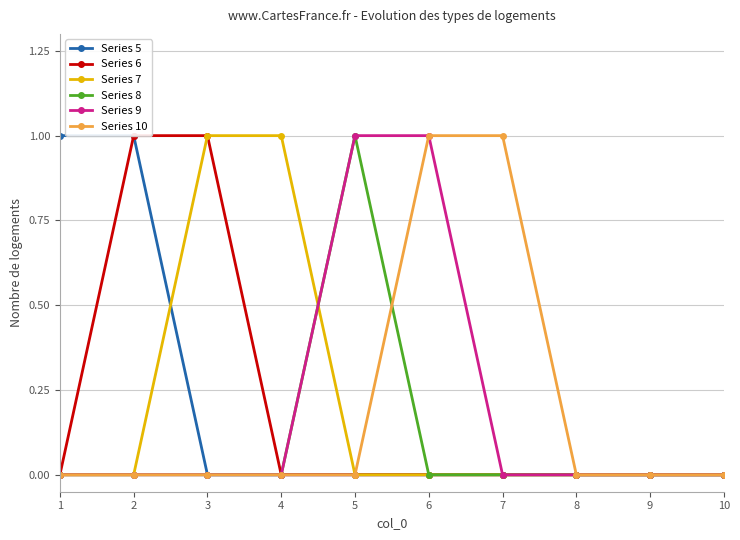

Does the chart display data point markers on the line(s)?

Yes